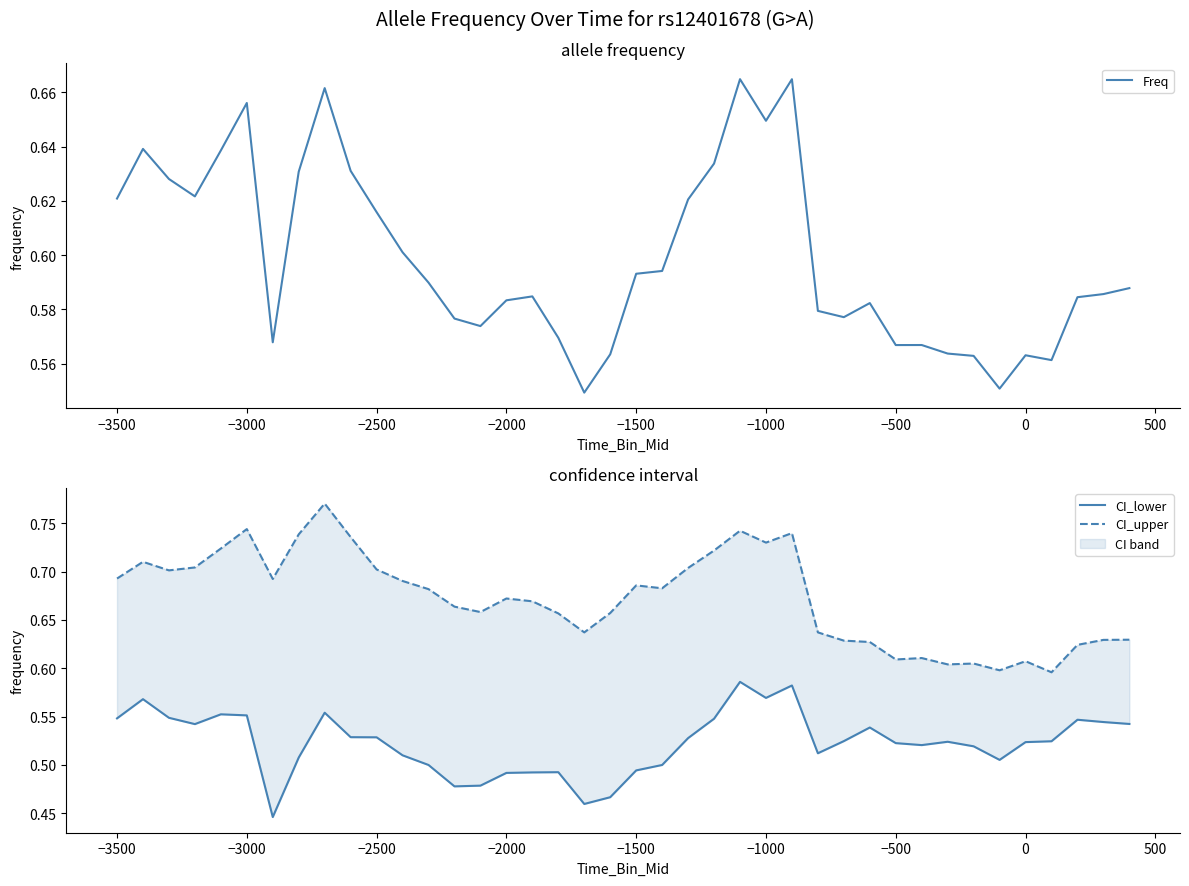

True or false: CI_lower and Freq intersect in this chart.

False